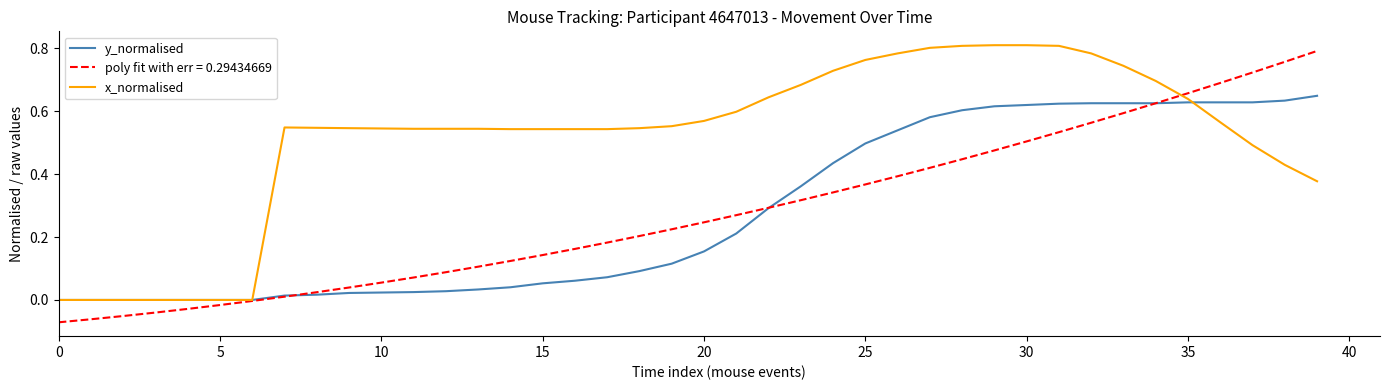

At how many categories does at least one series exceed 0?

33